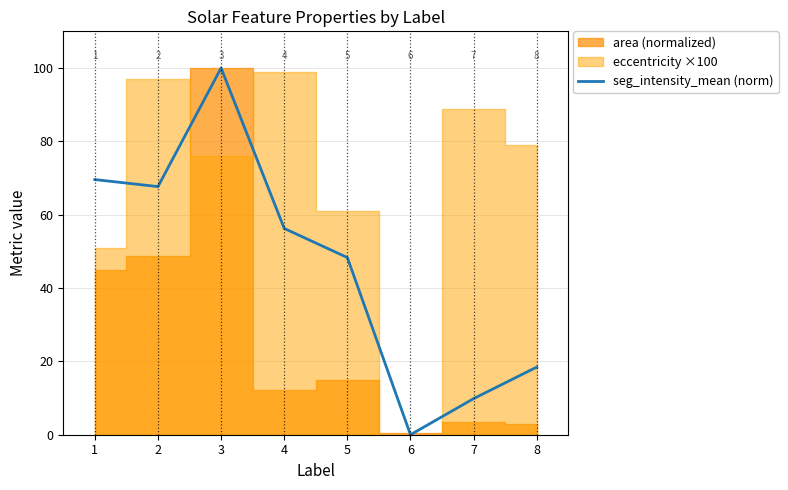

Which category has the highest value in the seg_intensity_mean (norm) series?

3